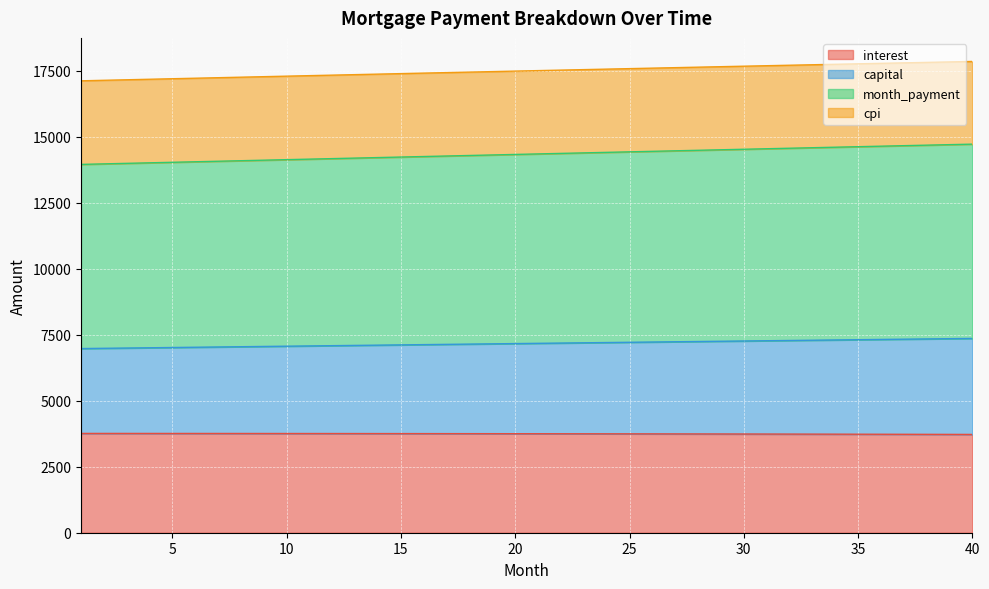

What is the highest value of the interest series?

3761.9